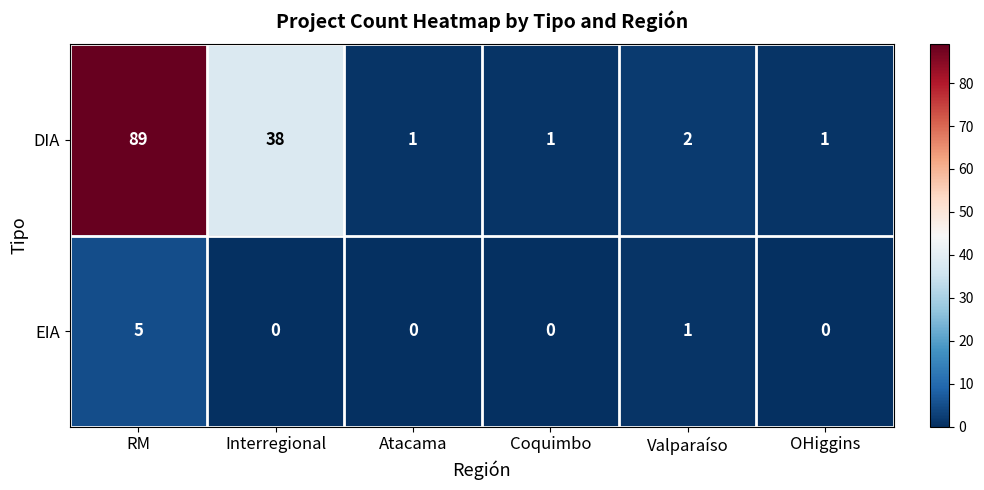

Reading left to right, list all the values displayed in this chart.

DIA: 89	38	1	1	2	1
EIA: 5	0	0	0	1	0